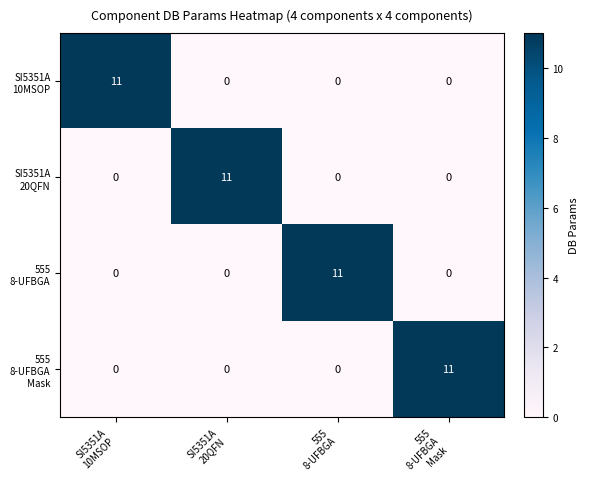

What is the greatest value displayed?

11